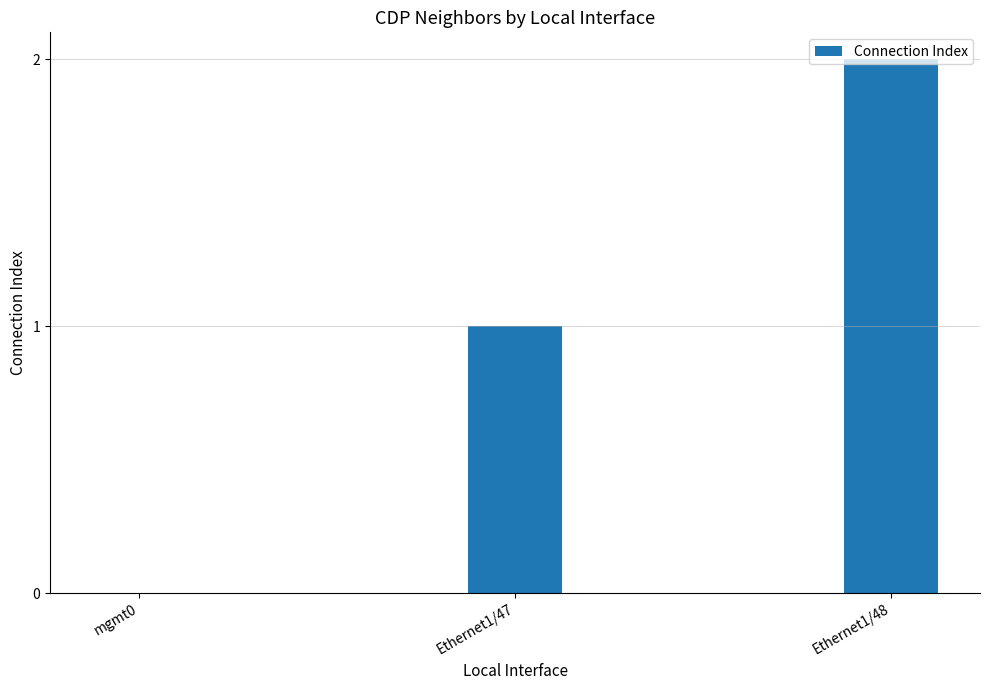

Reading right to left, extract all data points from this chart.

2	1	0